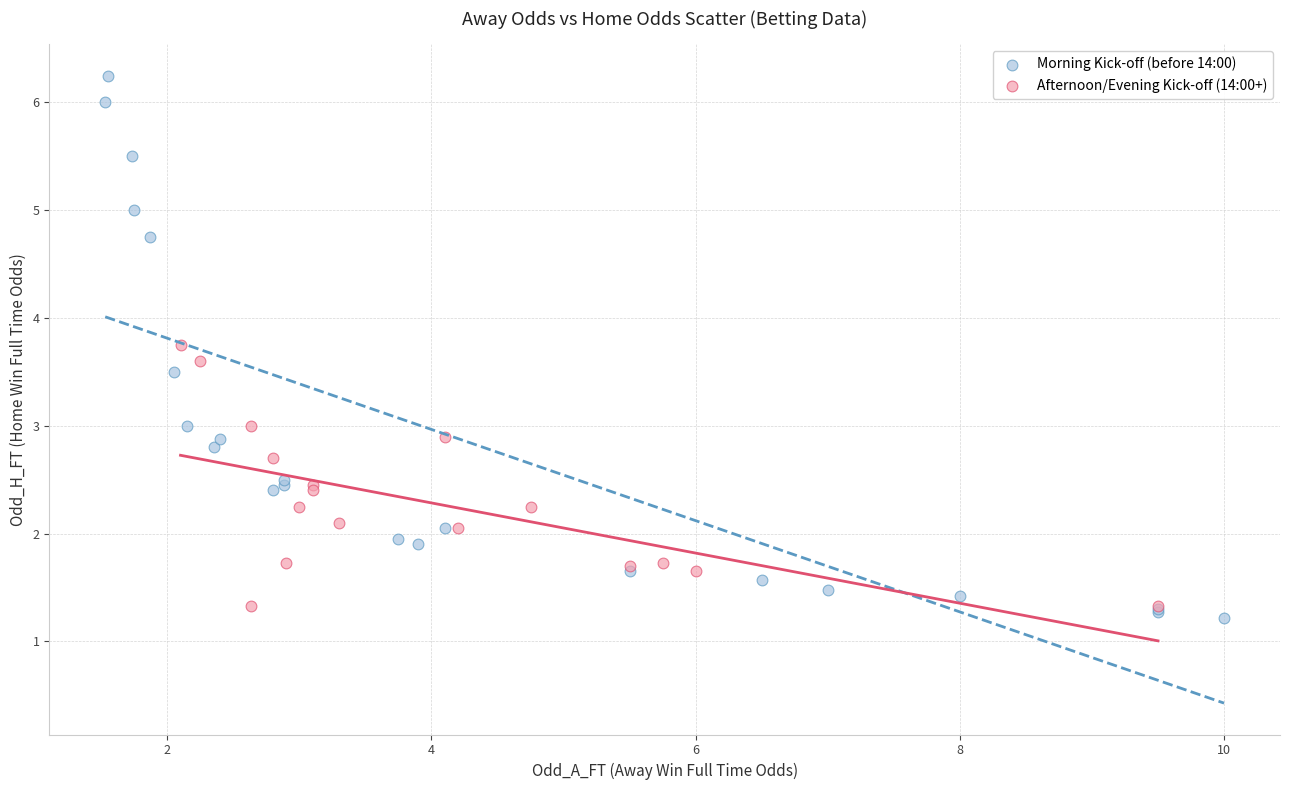

Which series reaches the maximum Y coordinate?

Morning Kick-off (before 14:00)